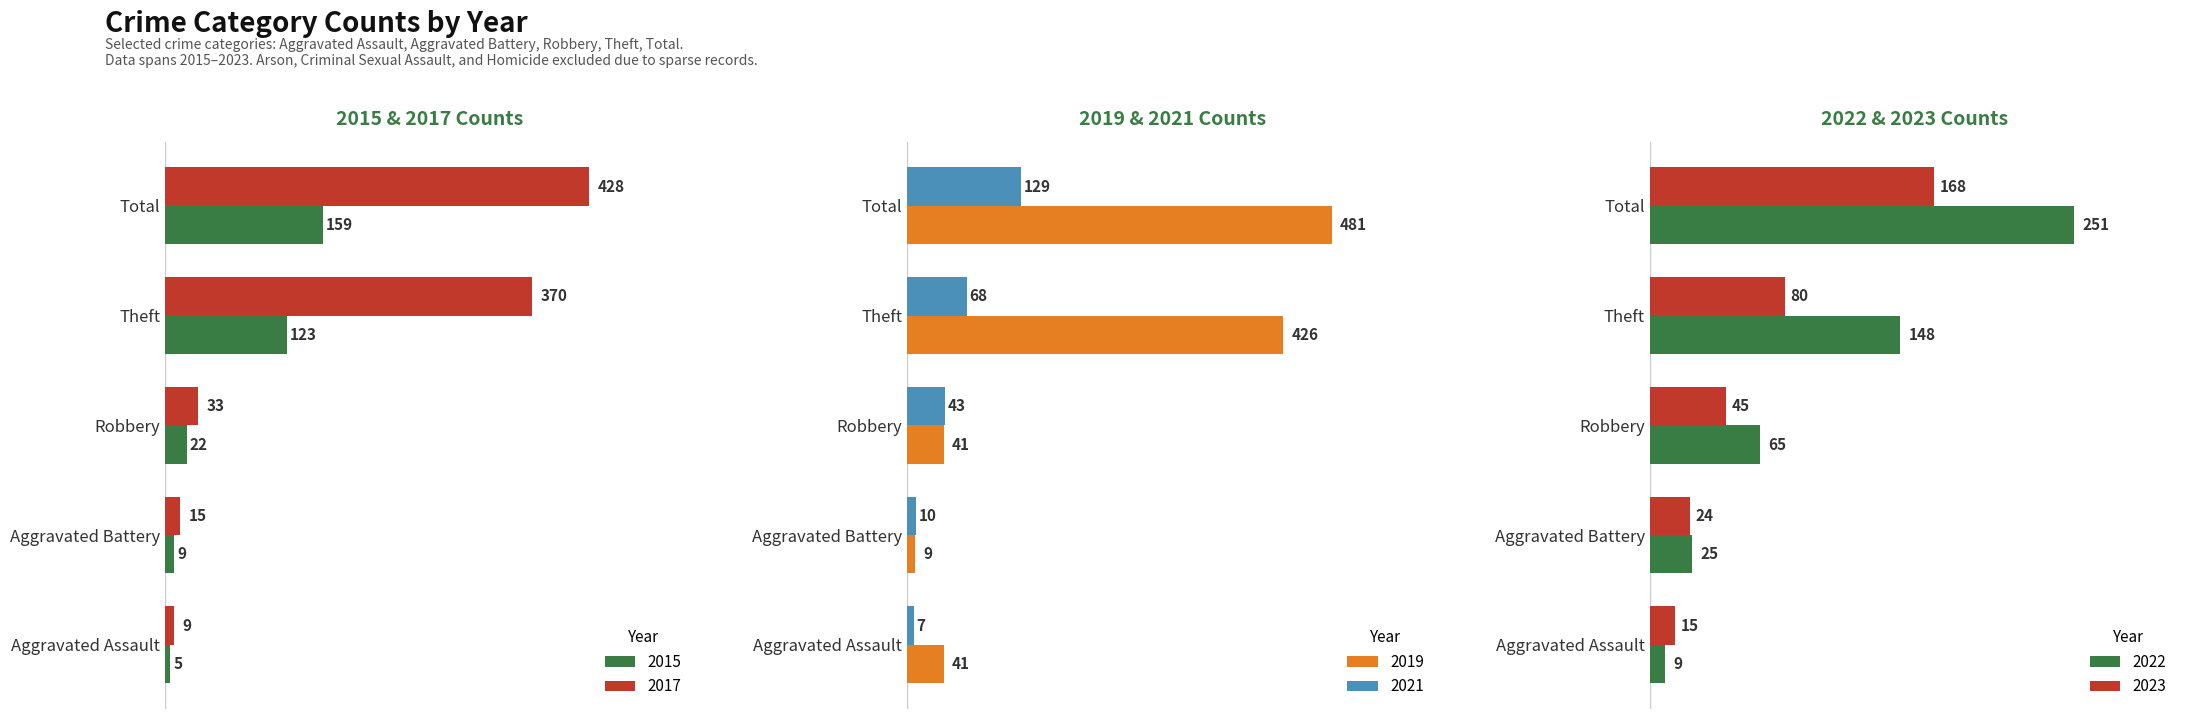

What is the average value of the 2023 series?

66